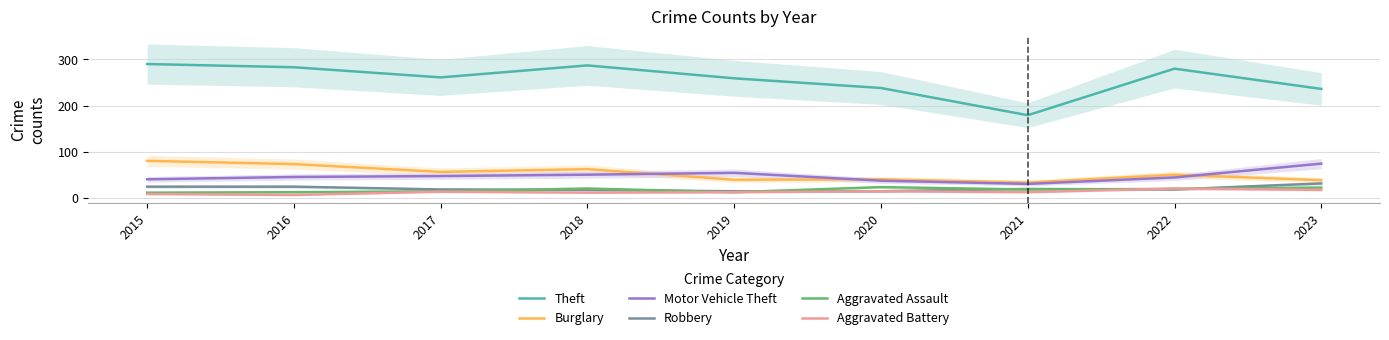

Does the chart display data point markers on the line(s)?

No